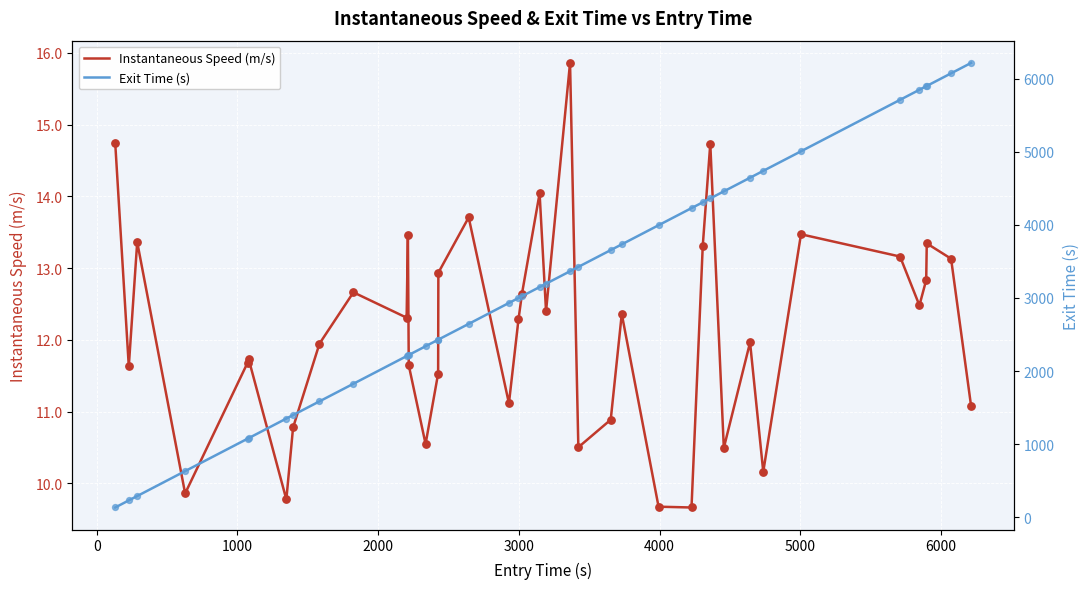

At how many categories does at least one series exceed 2165?

30